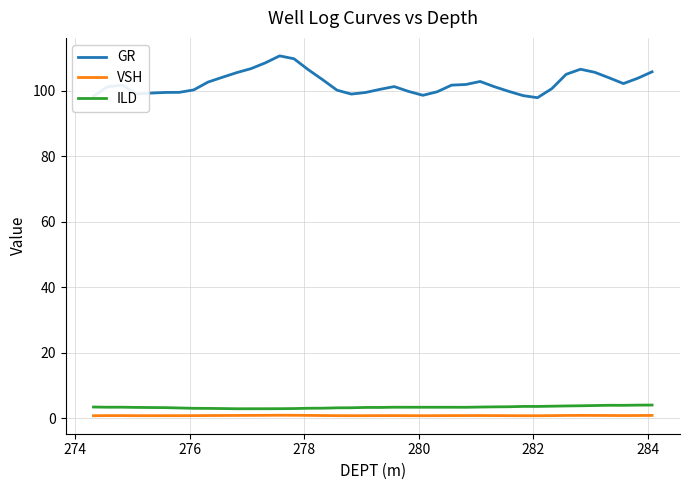

Which series has the widest spread of values?

GR